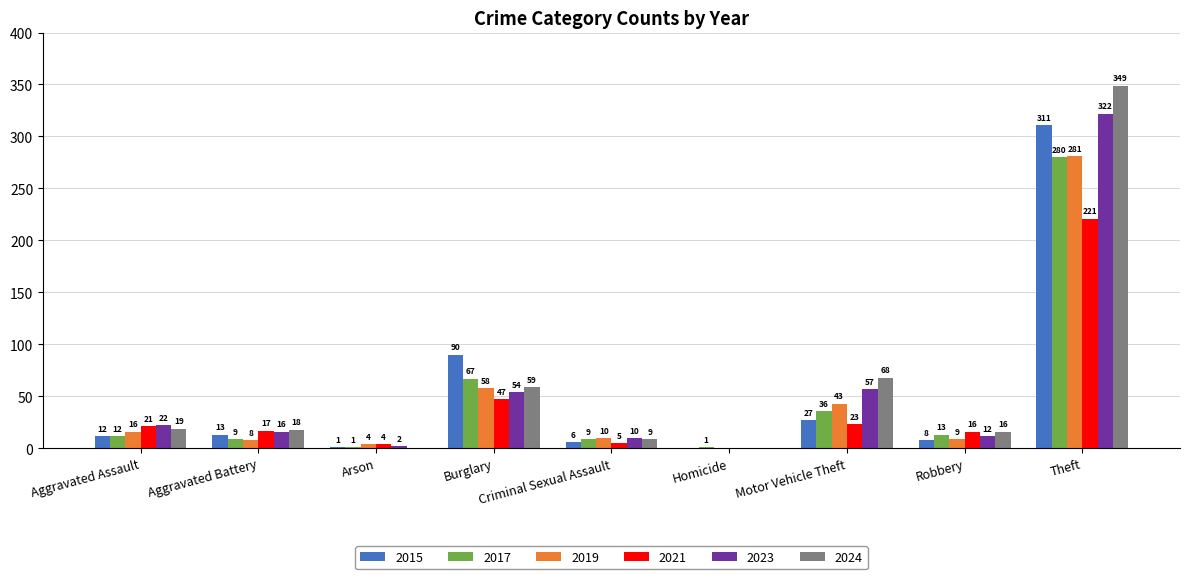

Reading left to right, extract all data points from this chart.

2015: Aggravated Assault=12	Aggravated Battery=13	Arson=1	Burglary=90	Criminal Sexual Assault=6	Homicide=0	Motor Vehicle Theft=27	Robbery=8	Theft=311
2017: Aggravated Assault=12	Aggravated Battery=9	Arson=1	Burglary=67	Criminal Sexual Assault=9	Homicide=1	Motor Vehicle Theft=36	Robbery=13	Theft=280
2019: Aggravated Assault=16	Aggravated Battery=8	Arson=4	Burglary=58	Criminal Sexual Assault=10	Homicide=0	Motor Vehicle Theft=43	Robbery=9	Theft=281
2021: Aggravated Assault=21	Aggravated Battery=17	Arson=4	Burglary=47	Criminal Sexual Assault=5	Homicide=0	Motor Vehicle Theft=23	Robbery=16	Theft=221
2023: Aggravated Assault=22	Aggravated Battery=16	Arson=2	Burglary=54	Criminal Sexual Assault=10	Homicide=0	Motor Vehicle Theft=57	Robbery=12	Theft=322
2024: Aggravated Assault=19	Aggravated Battery=18	Arson=0	Burglary=59	Criminal Sexual Assault=9	Homicide=0	Motor Vehicle Theft=68	Robbery=16	Theft=349